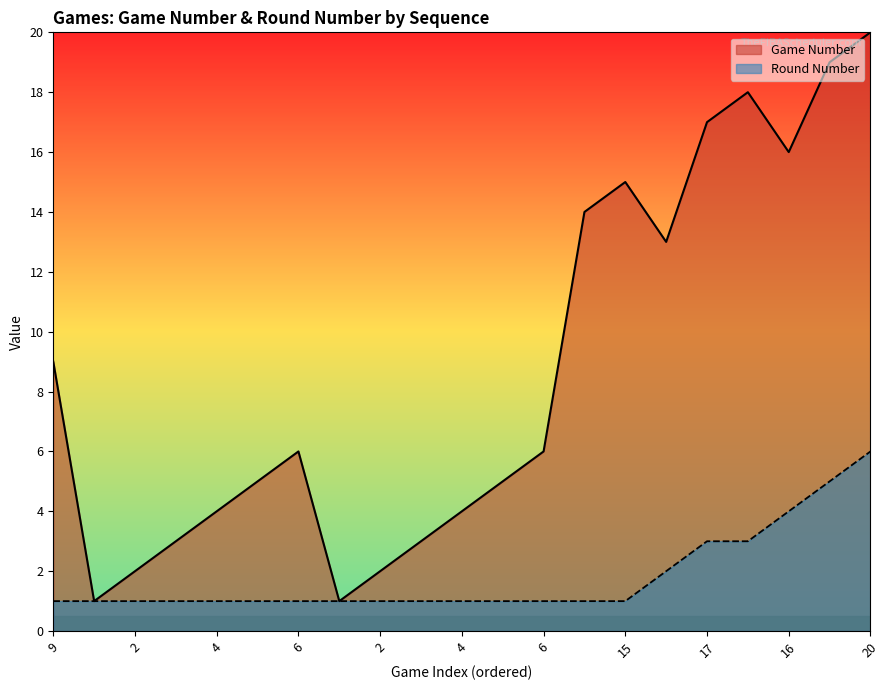

List the series in order of their peak value, highest first.

Game Number, Round Number